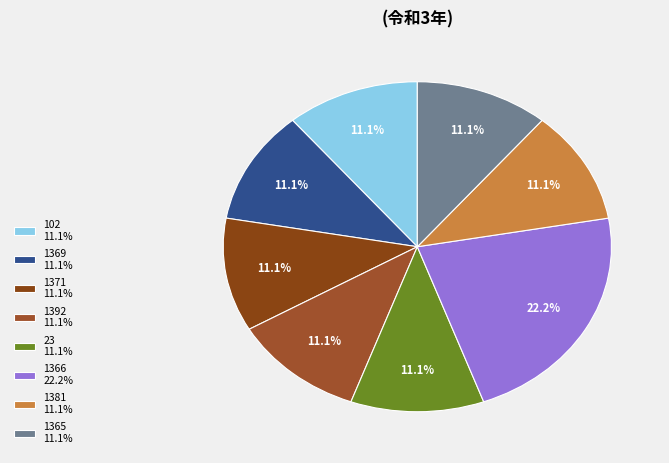

To the nearest percent, what portion does 1365 represent?

11%